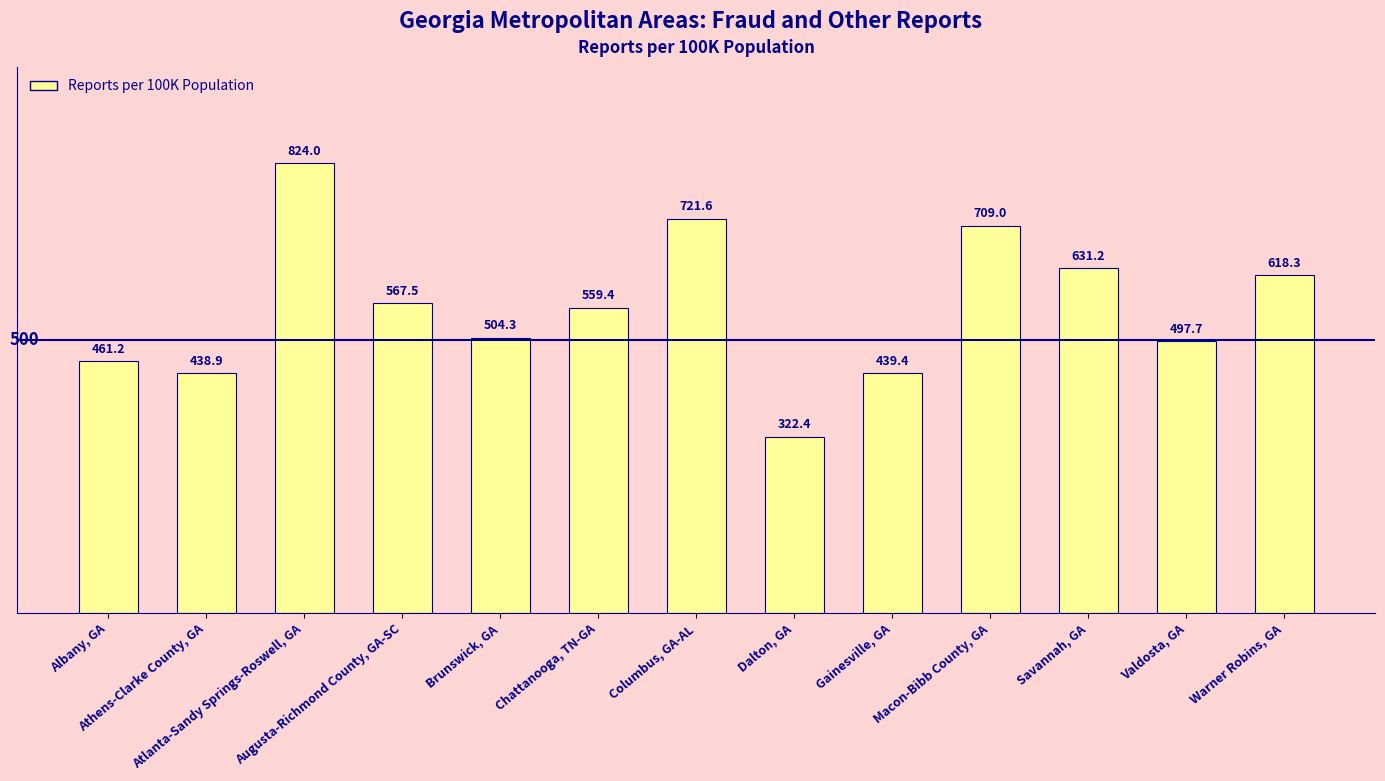

What is the smallest value displayed?

322.4